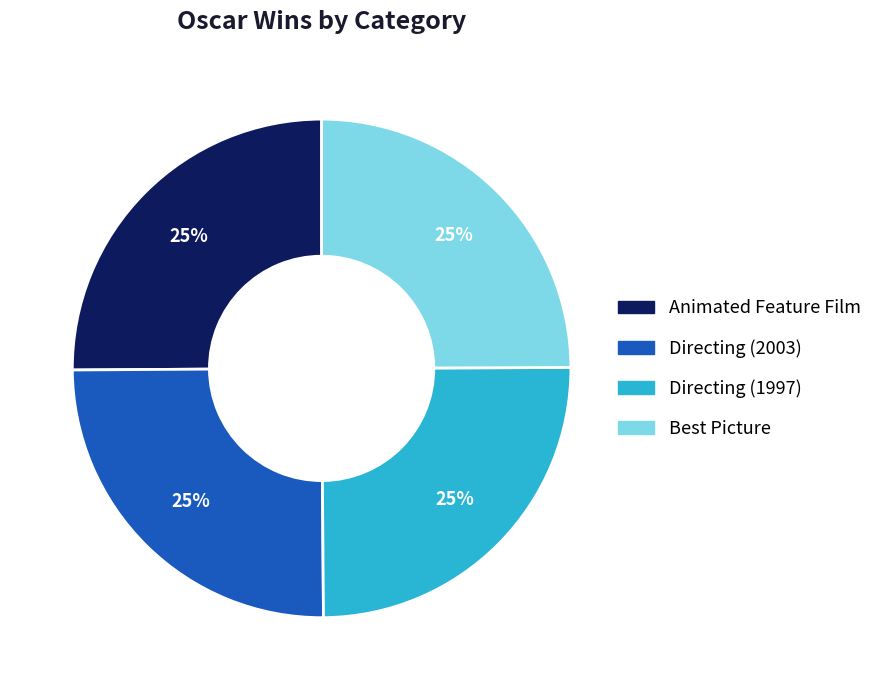

To the nearest percent, what is the combined percentage of Best Picture and Directing (1997)?

50%